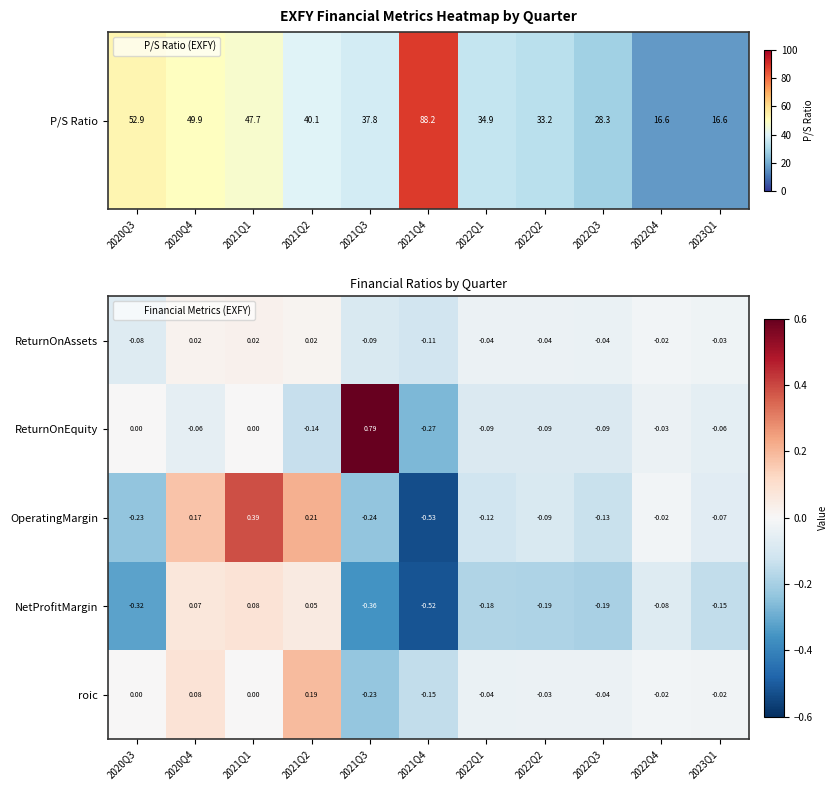

Which series changed the most between 2020Q4 and 2022Q4?

OperatingMargin